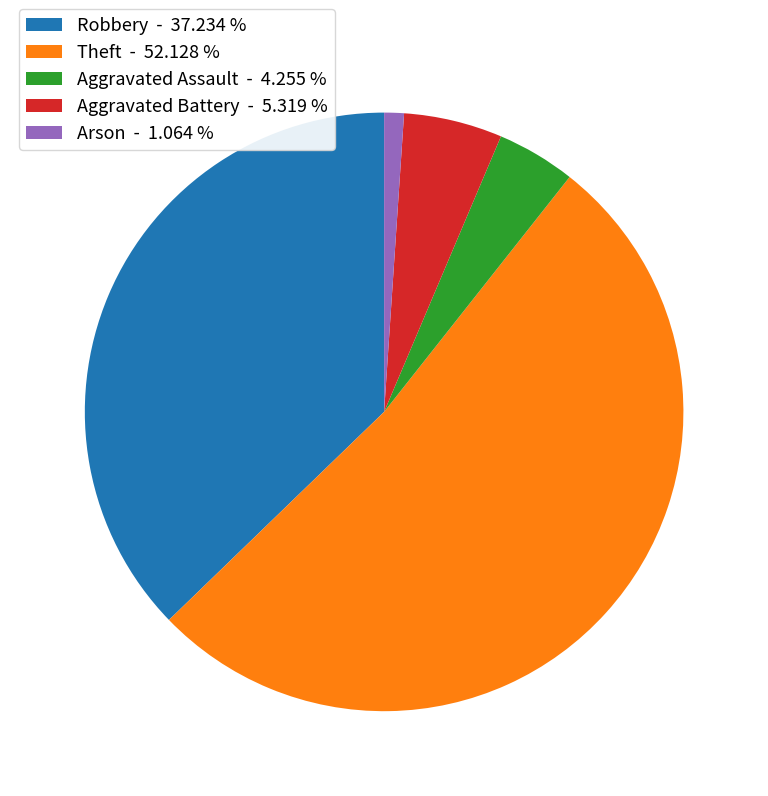

What is the majority slice?

Theft - 52.128 %